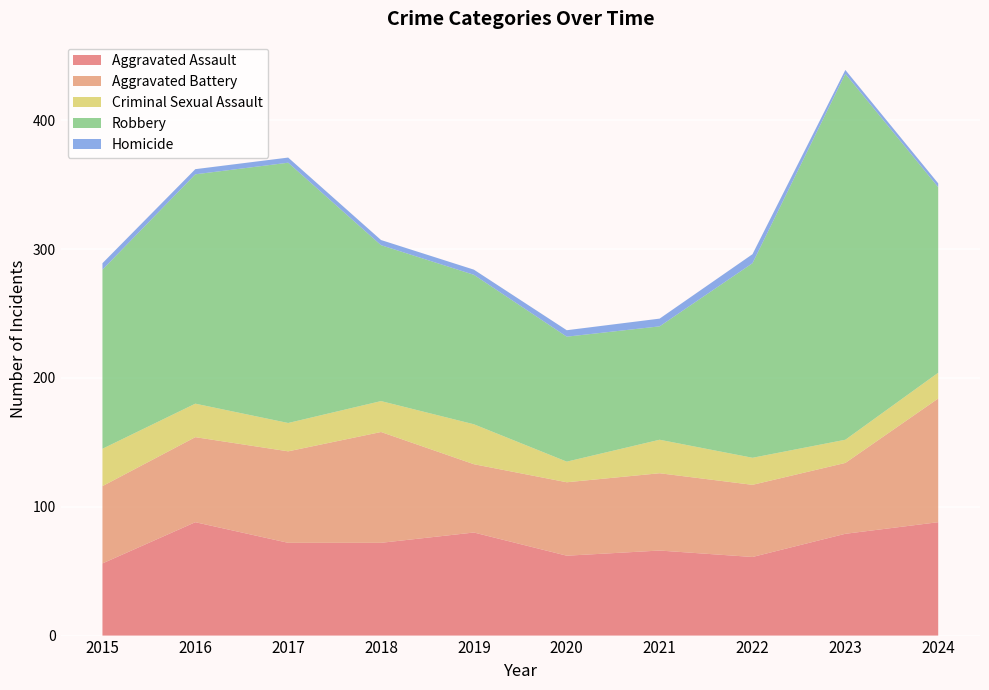

Reading left to right, extract all data points from this chart.

Aggravated Assault: 56	88	72	72	80	62	66	61	79	88
Aggravated Battery: 60	66	71	86	53	57	60	56	55	96
Criminal Sexual Assault: 29	26	22	24	31	16	26	21	18	20
Robbery: 139	178	202	121	116	97	88	151	284	144
Homicide: 5	4	4	4	4	5	6	7	3	3